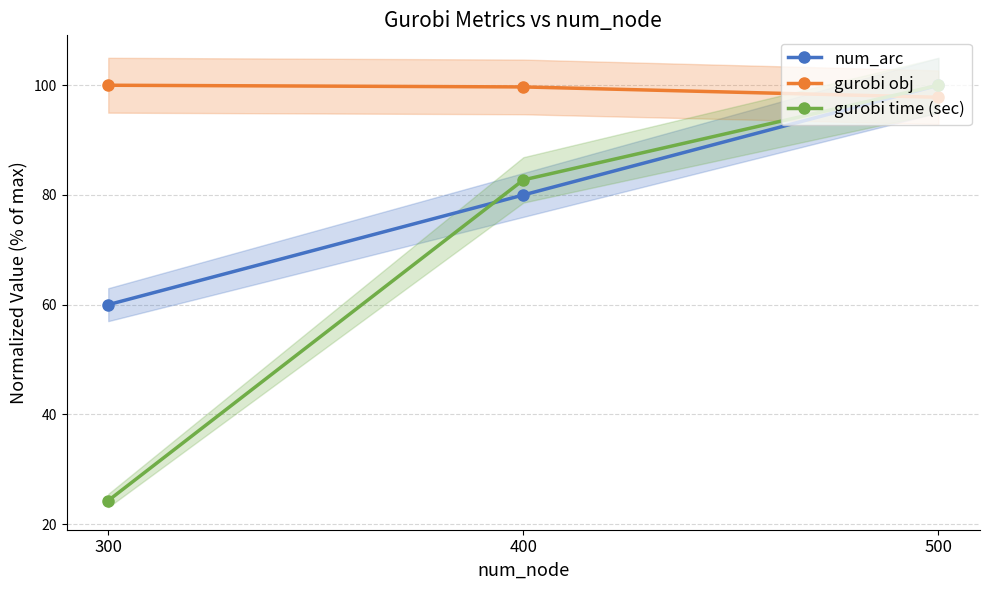

What is the average value of the num_arc series?

80.0